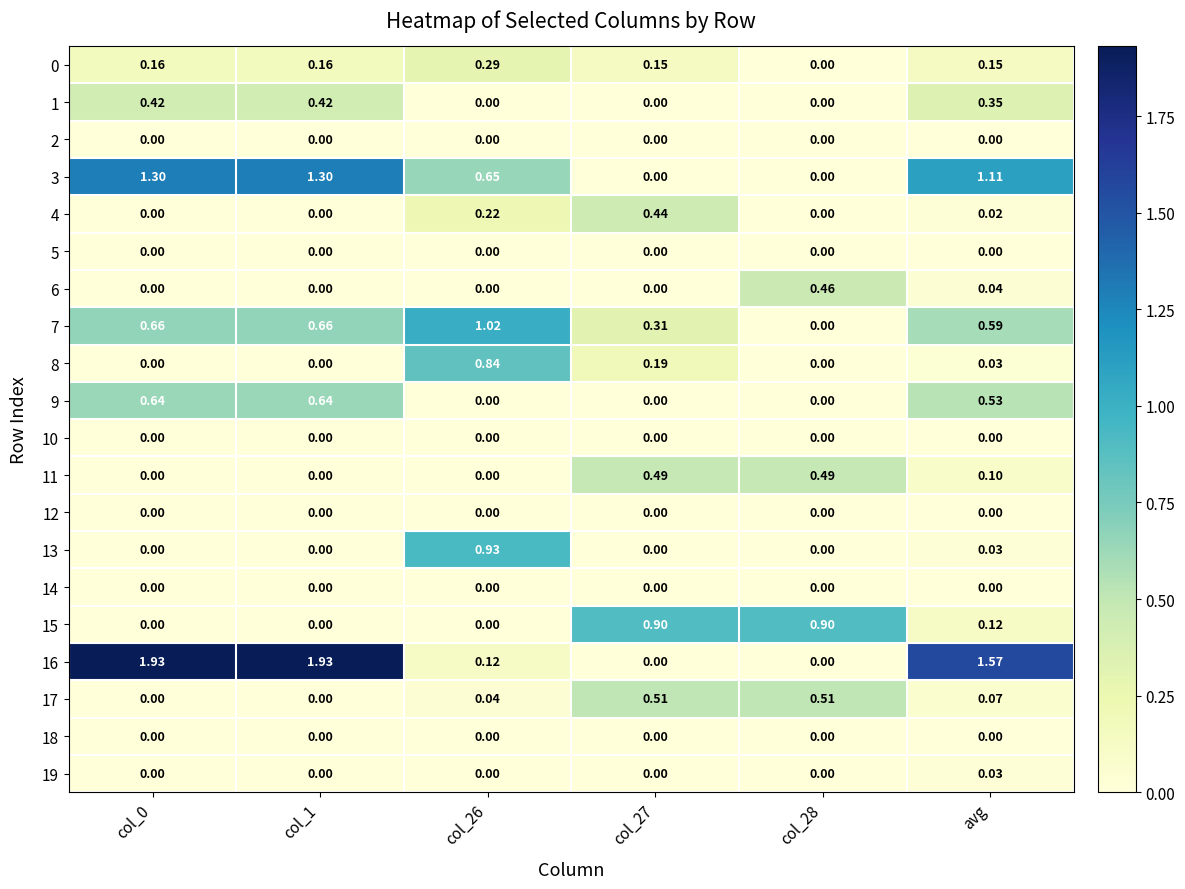

Is the value of 14 at col_0 greater than the value of 11 at col_28?

No